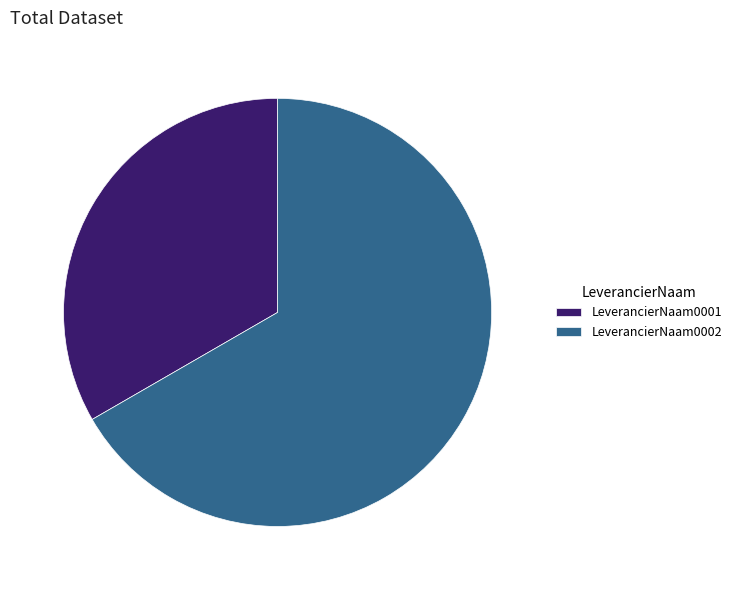

Rank the categories by value from lowest to highest.

LeverancierNaam0001, LeverancierNaam0002